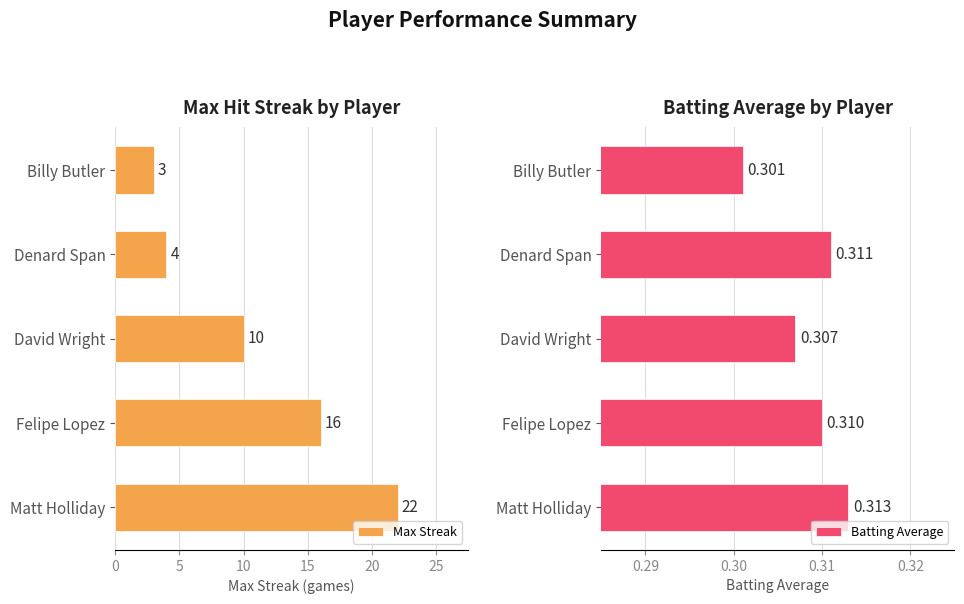

What is the maximum value shown in the chart?

22.0